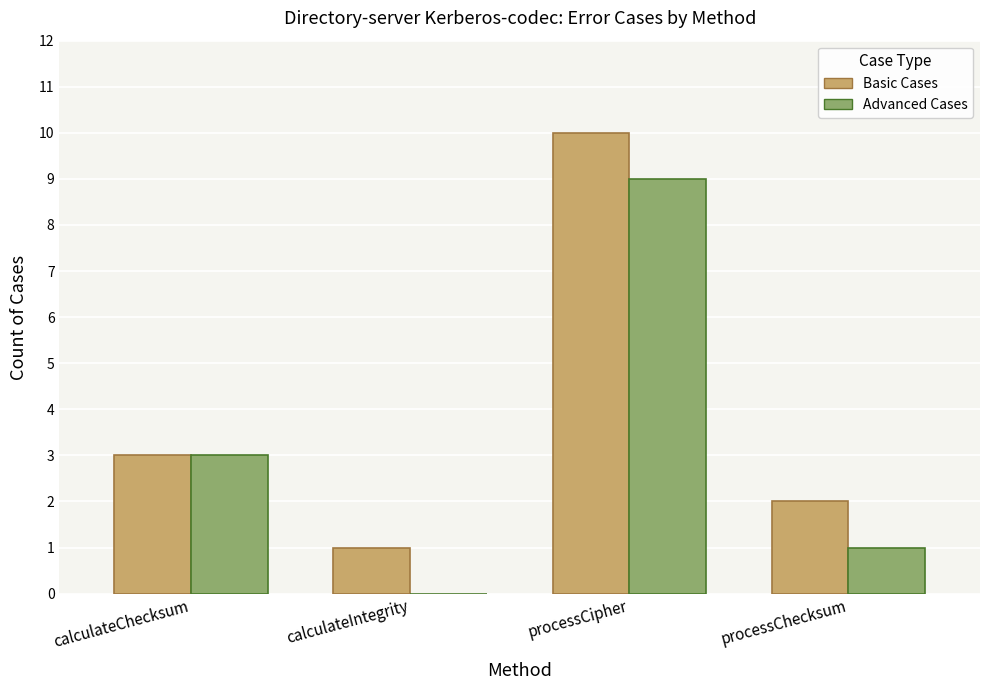

Are the bars grouped side by side (vs. stacked)?

Yes